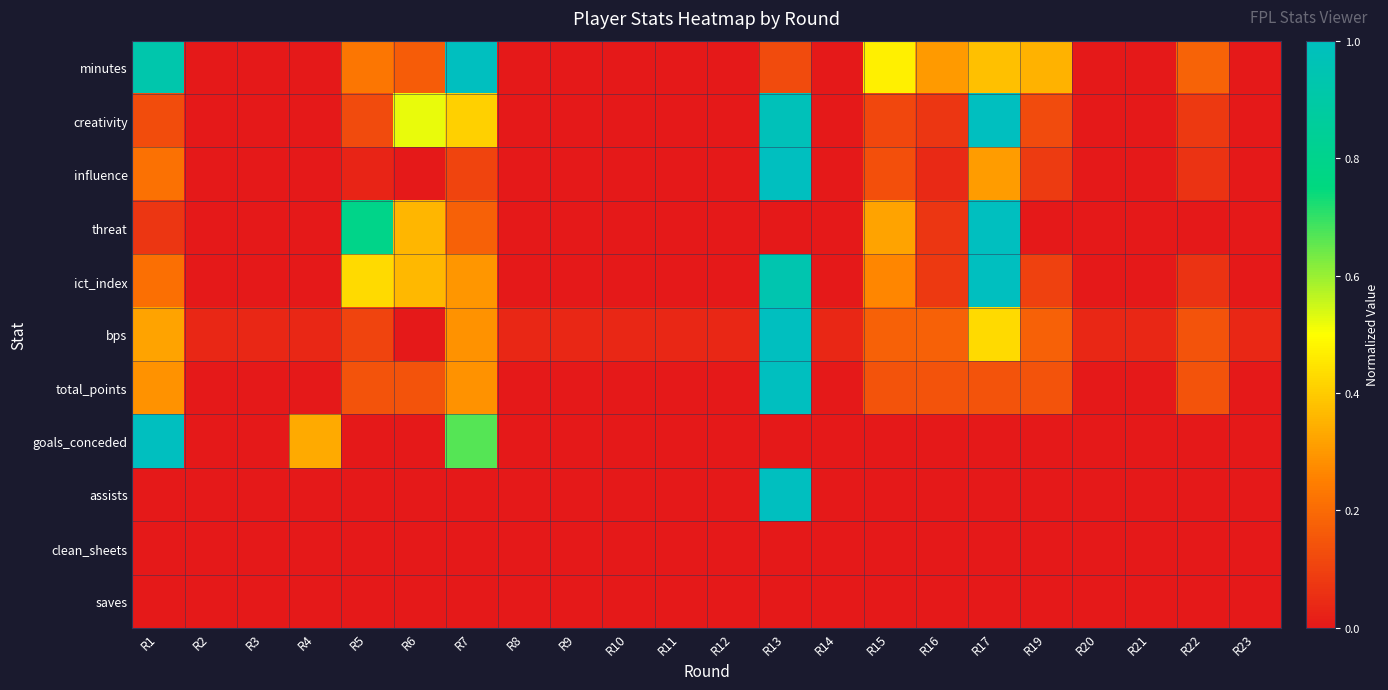

What is the spread (max minus min) of values at R13?

1.0